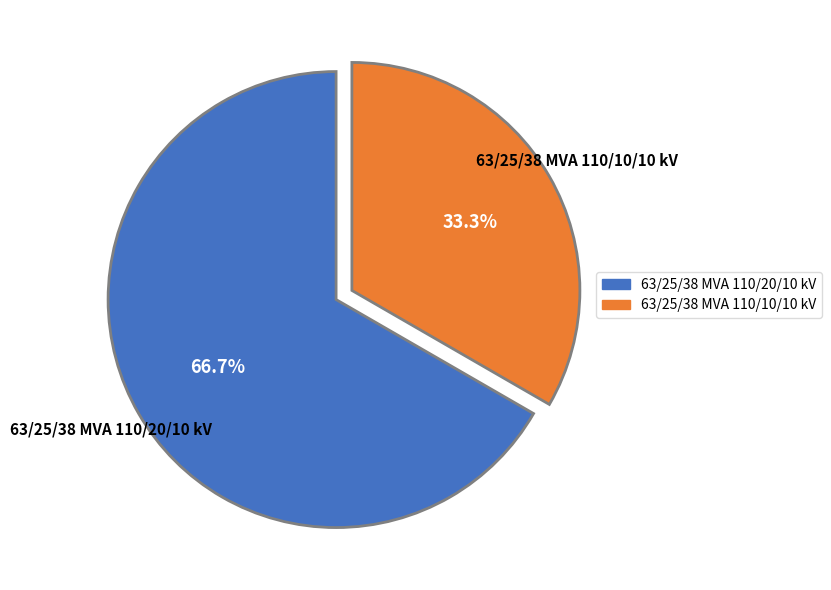

Is it true that 63/25/38 MVA 110/10/10 kV is 33% of the pie?

True